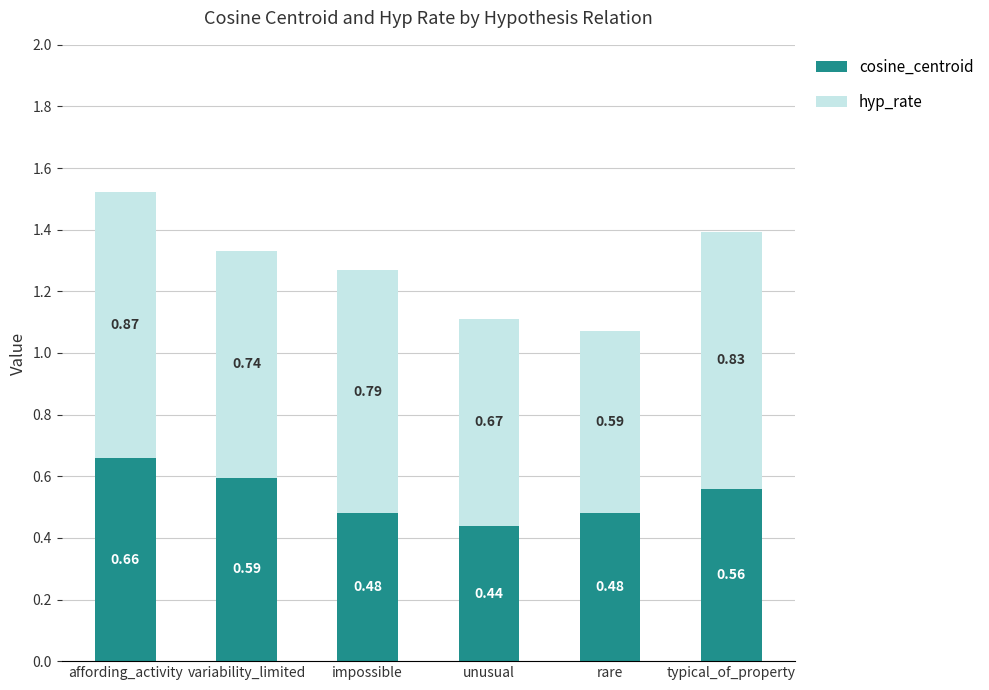

How many bars are there in total?

6